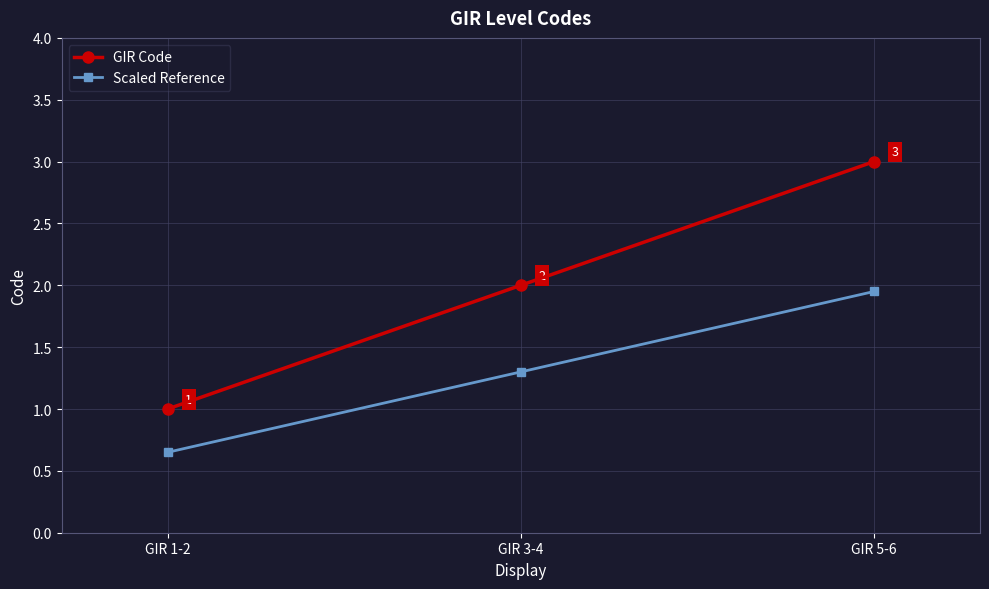

What is the total value across all series at GIR 5-6?

5.0